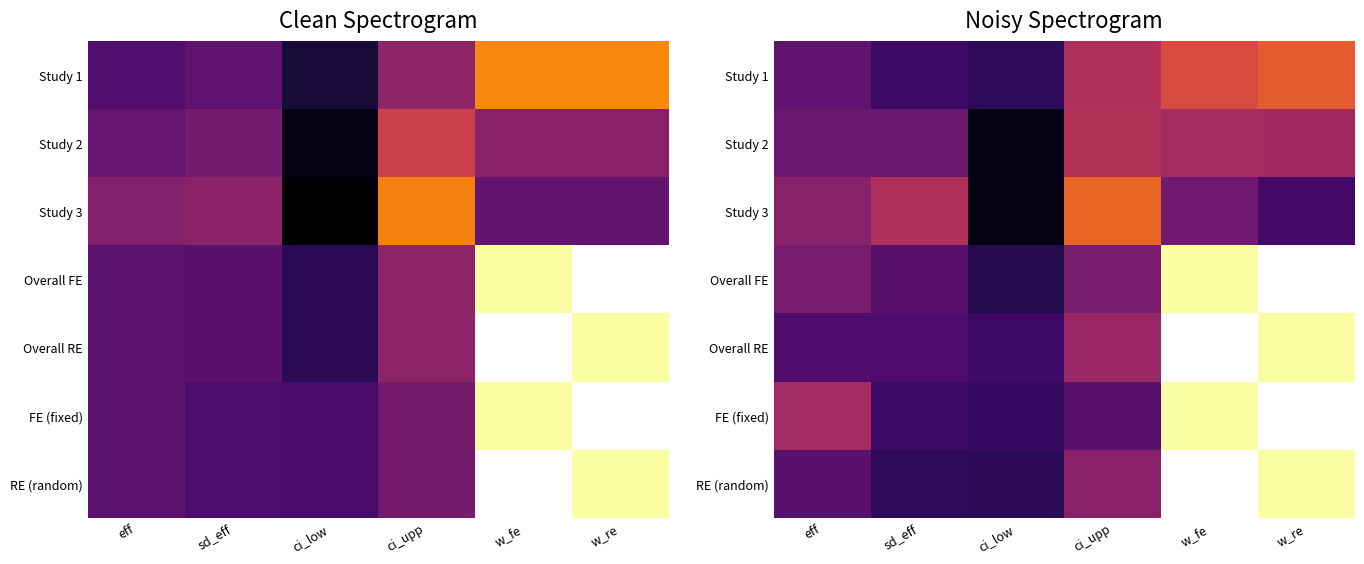

At ci_upp, list the series in order from smallest to largest.

FE (fixed), Overall FE, RE (random), Overall RE, Study 1, Study 2, Study 3